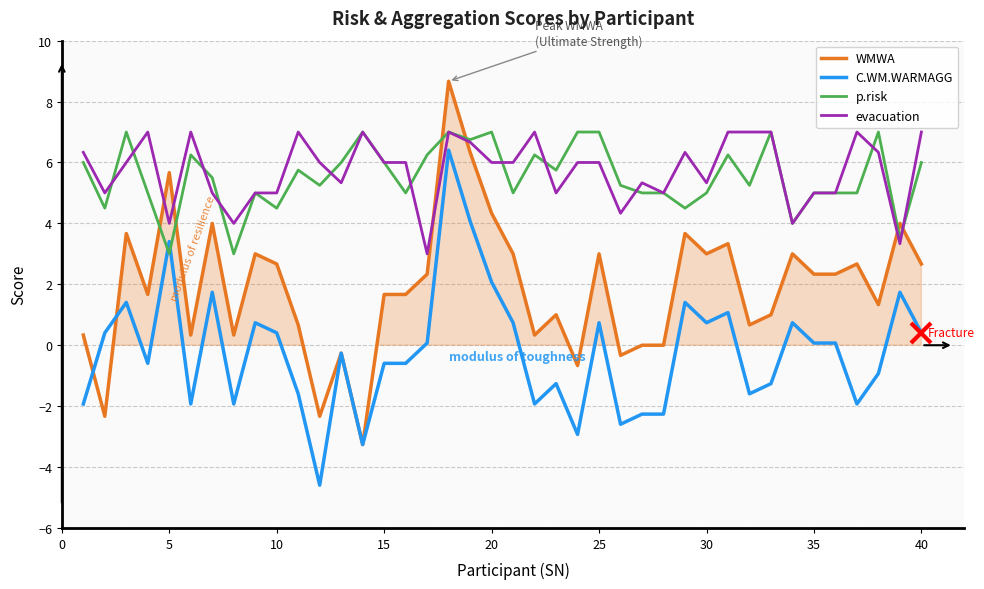

Which series ends up on top after the final intersection of p.risk and C.WM.WARMAGG?

p.risk